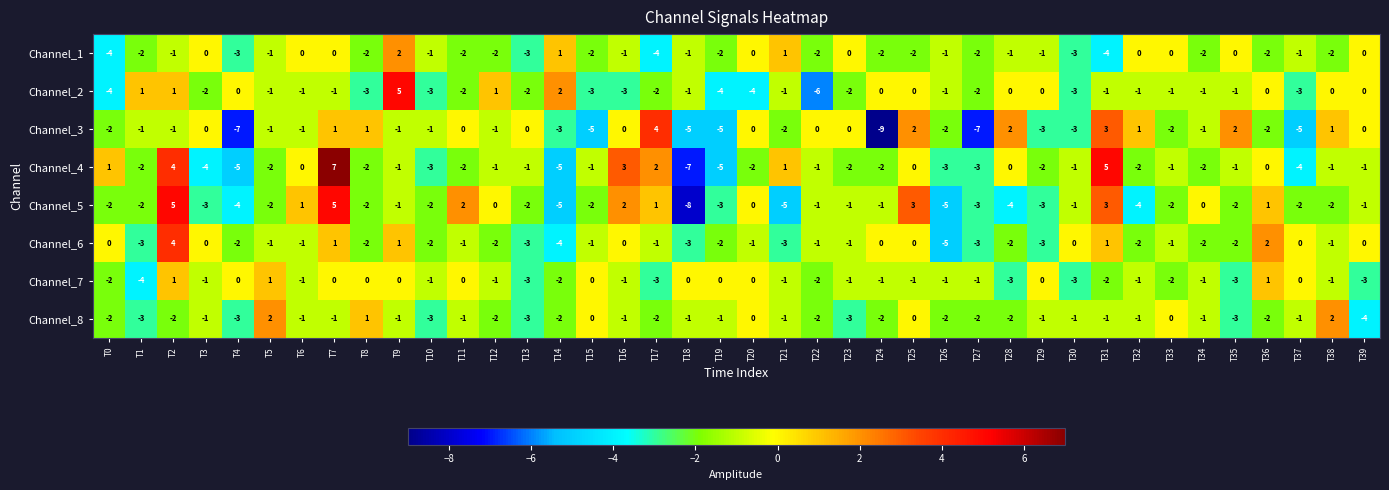

How many distinct data groups are displayed?

8